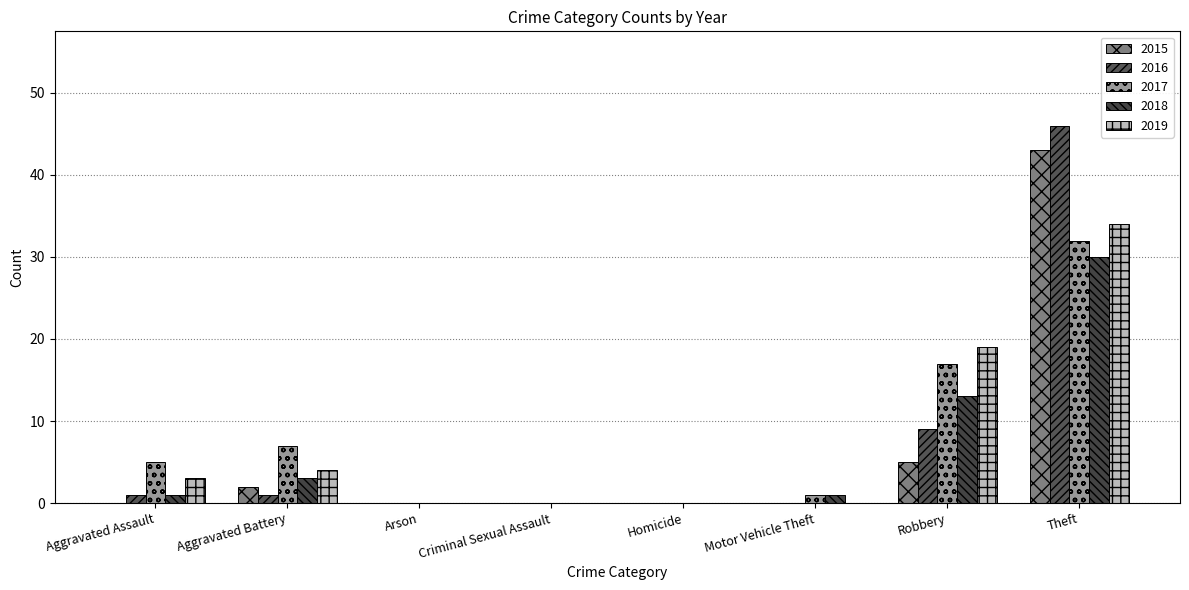

What is the spread (max minus min) of values at Aggravated Assault?

5